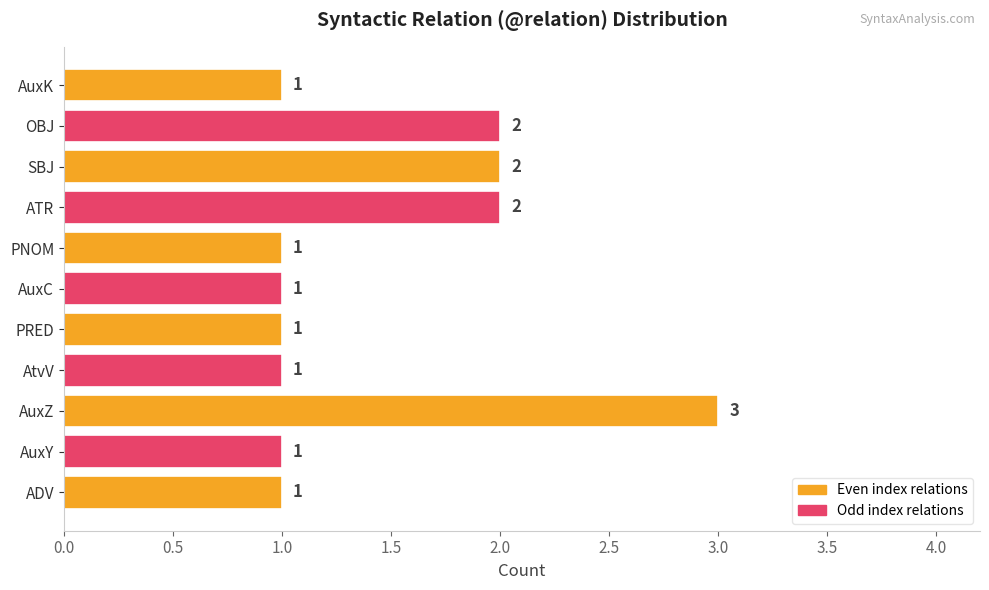

The value at ATR is 1. True or false?

False